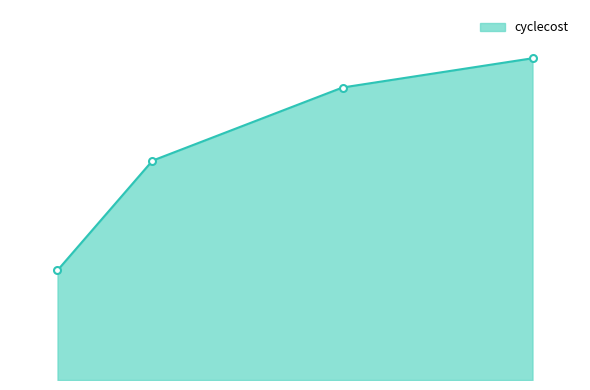

Is this an area chart (filled region under the line)?

Yes